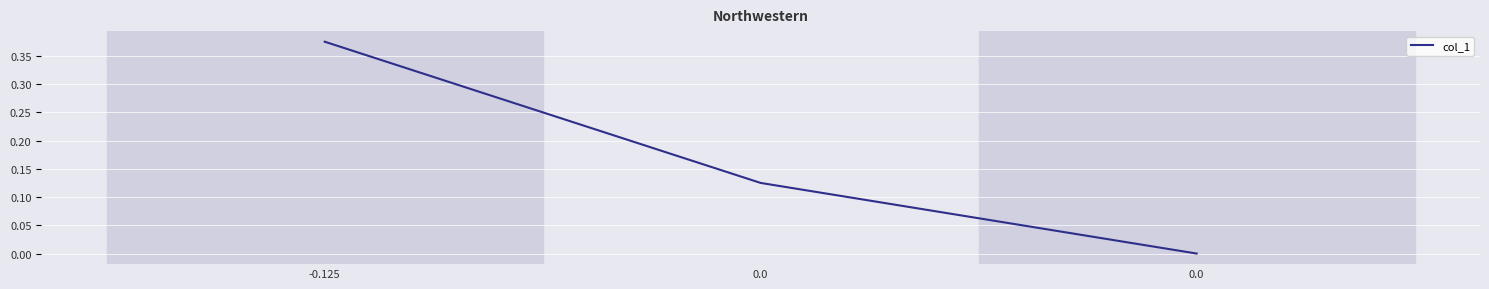

How many lines are shown in the chart?

1